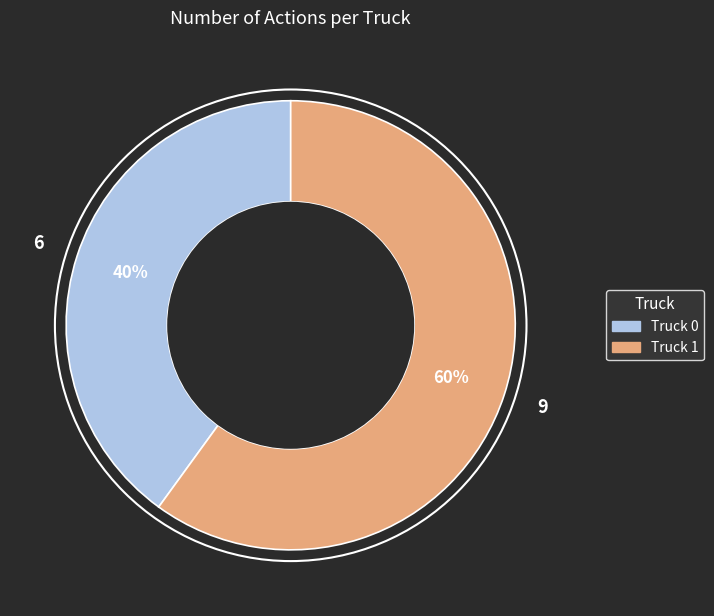

To the nearest percent, what is the difference between the Truck 0 and Truck 1 slice percentages?

20%